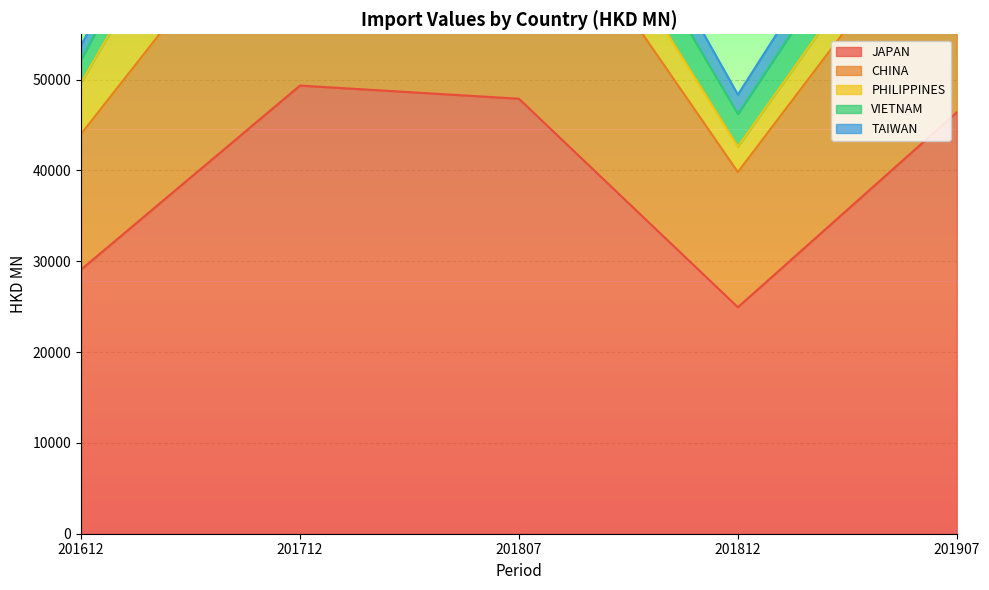

Which category has the highest value across all series?

201712